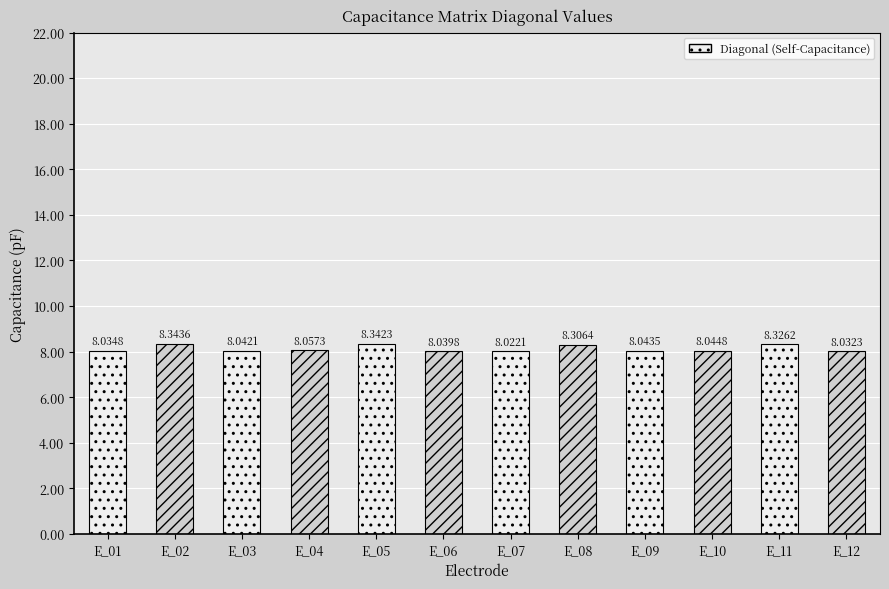

Which label corresponds to the smallest value in the chart?

E_07